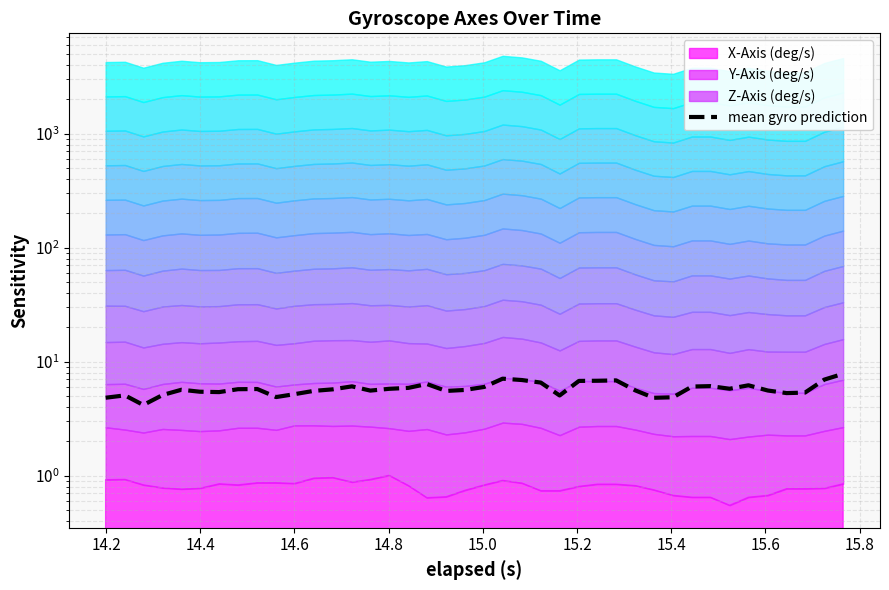

Reading right to left, transcribe all the data shown in this chart.

7.8	7.0	5.4	5.3	5.6	6.2	5.8	6.1	6.1	4.9	4.8	5.6	6.9	6.8	6.8	5.1	6.6	6.9	7.1	6.0	5.7	5.5	6.4	5.9	5.8	5.6	6.1	5.7	5.5	5.2	4.9	5.8	5.7	5.4	5.5	5.7	5.1	4.2	5.1	4.8